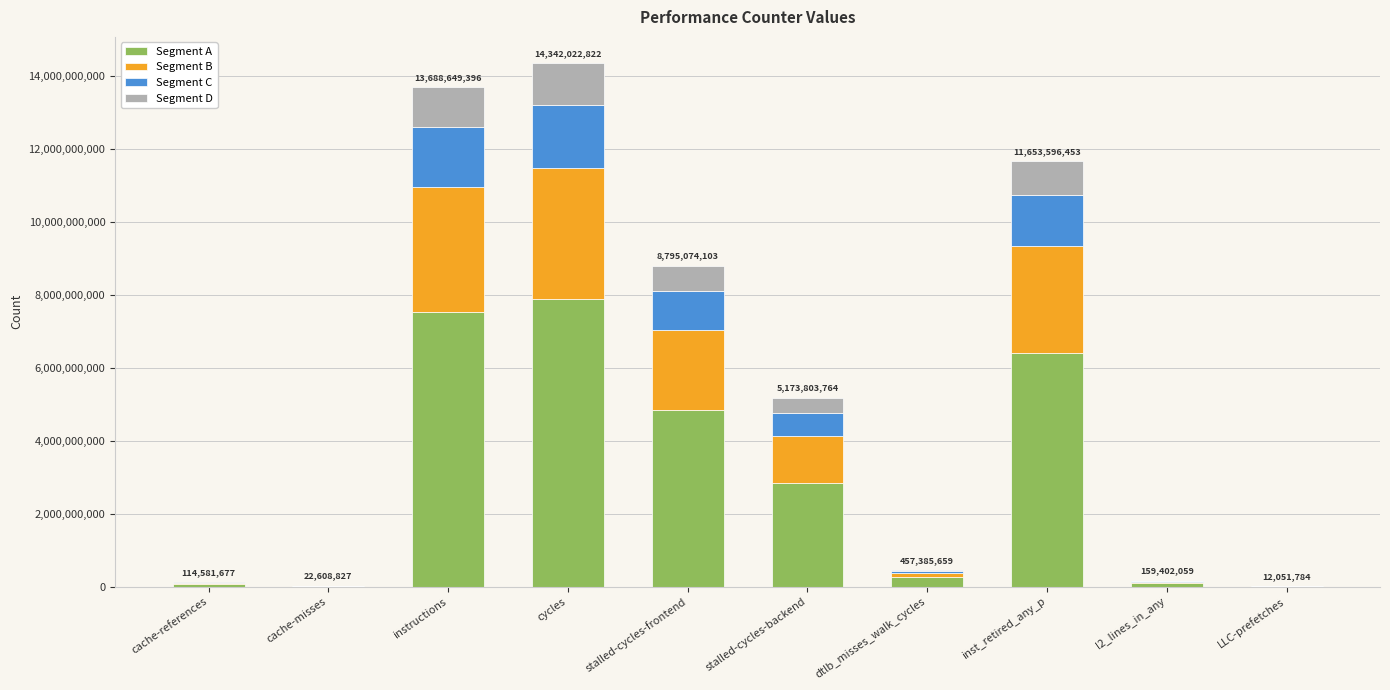

Are the bars grouped side by side (vs. stacked)?

No